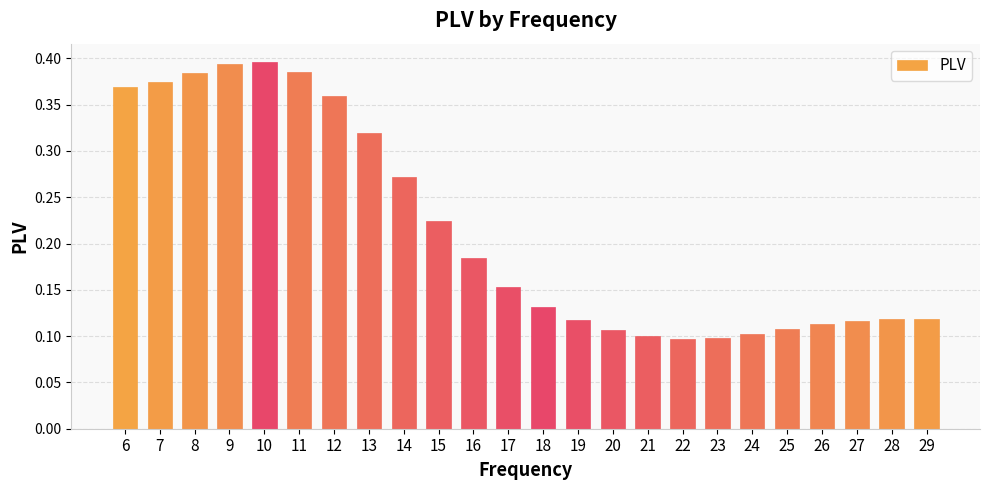

The value at 14 is 0.4. True or false?

False